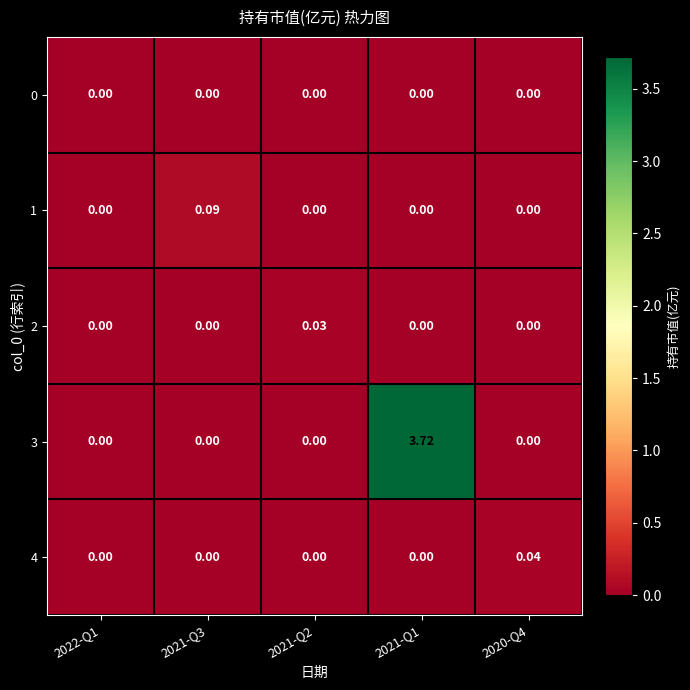

Reading right to left, extract all data points from this chart.

0: 2020-Q4=0.0	2021-Q1=0.0	2021-Q2=0.0	2021-Q3=0.0	2022-Q1=0.0
1: 2020-Q4=0.0	2021-Q1=0.0	2021-Q2=0.0	2021-Q3=0.1	2022-Q1=0.0
2: 2020-Q4=0.0	2021-Q1=0.0	2021-Q2=0.0	2021-Q3=0.0	2022-Q1=0.0
3: 2020-Q4=0.0	2021-Q1=3.7	2021-Q2=0.0	2021-Q3=0.0	2022-Q1=0.0
4: 2020-Q4=0.0	2021-Q1=0.0	2021-Q2=0.0	2021-Q3=0.0	2022-Q1=0.0